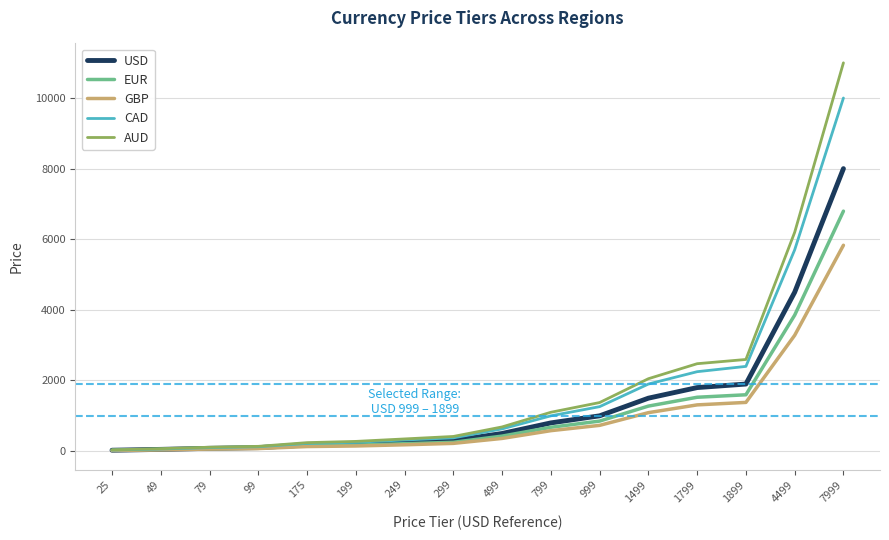

What is the lowest value of the CAD series?

30